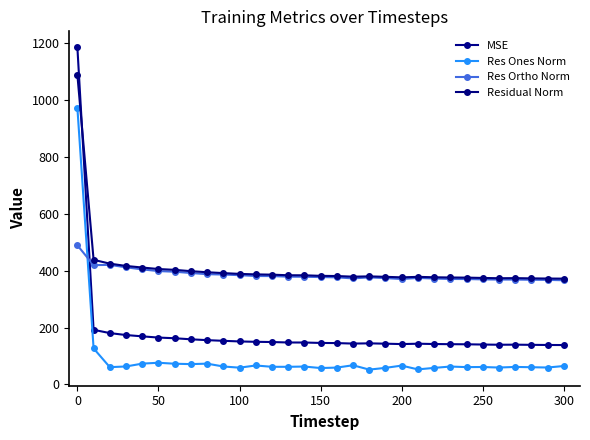

How many lines are shown in the chart?

4